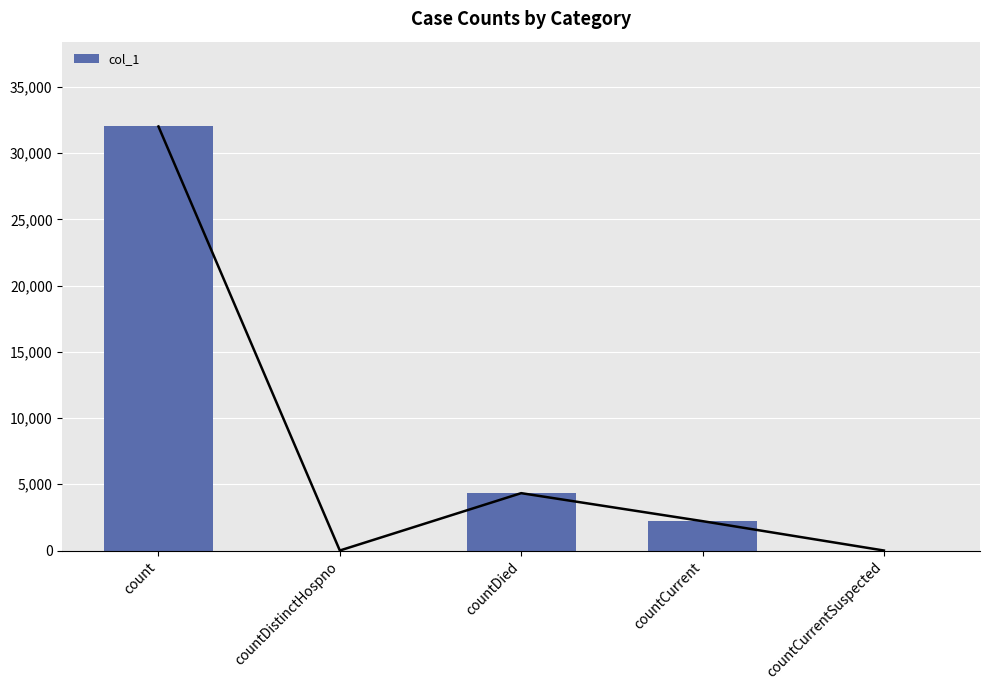

Rank the categories by value from lowest to highest.

countDistinctHospno, countCurrentSuspected, countCurrent, countDied, count